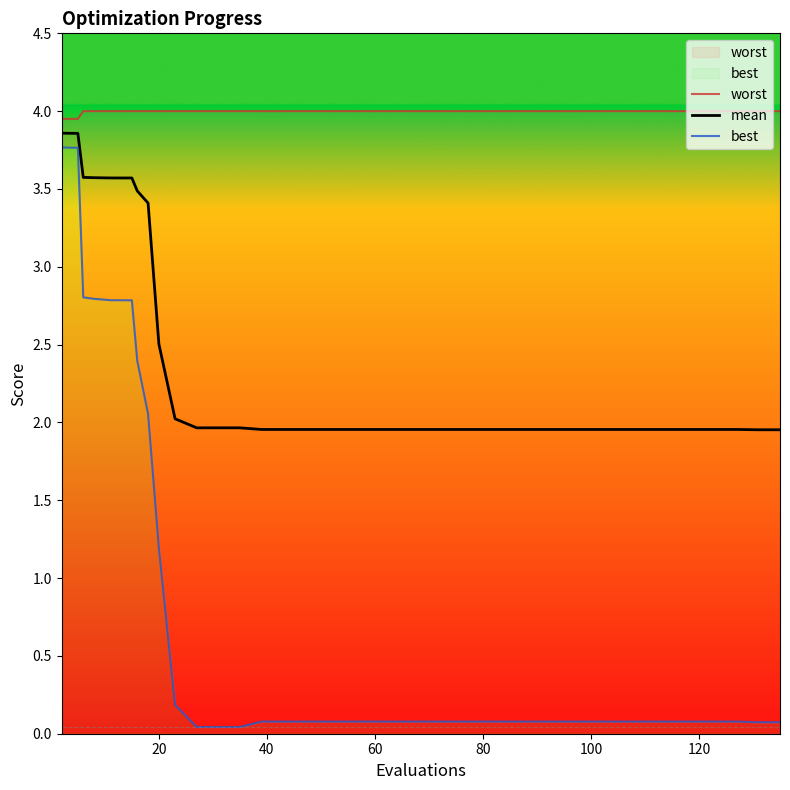

Does the chart display data point markers on the line(s)?

No